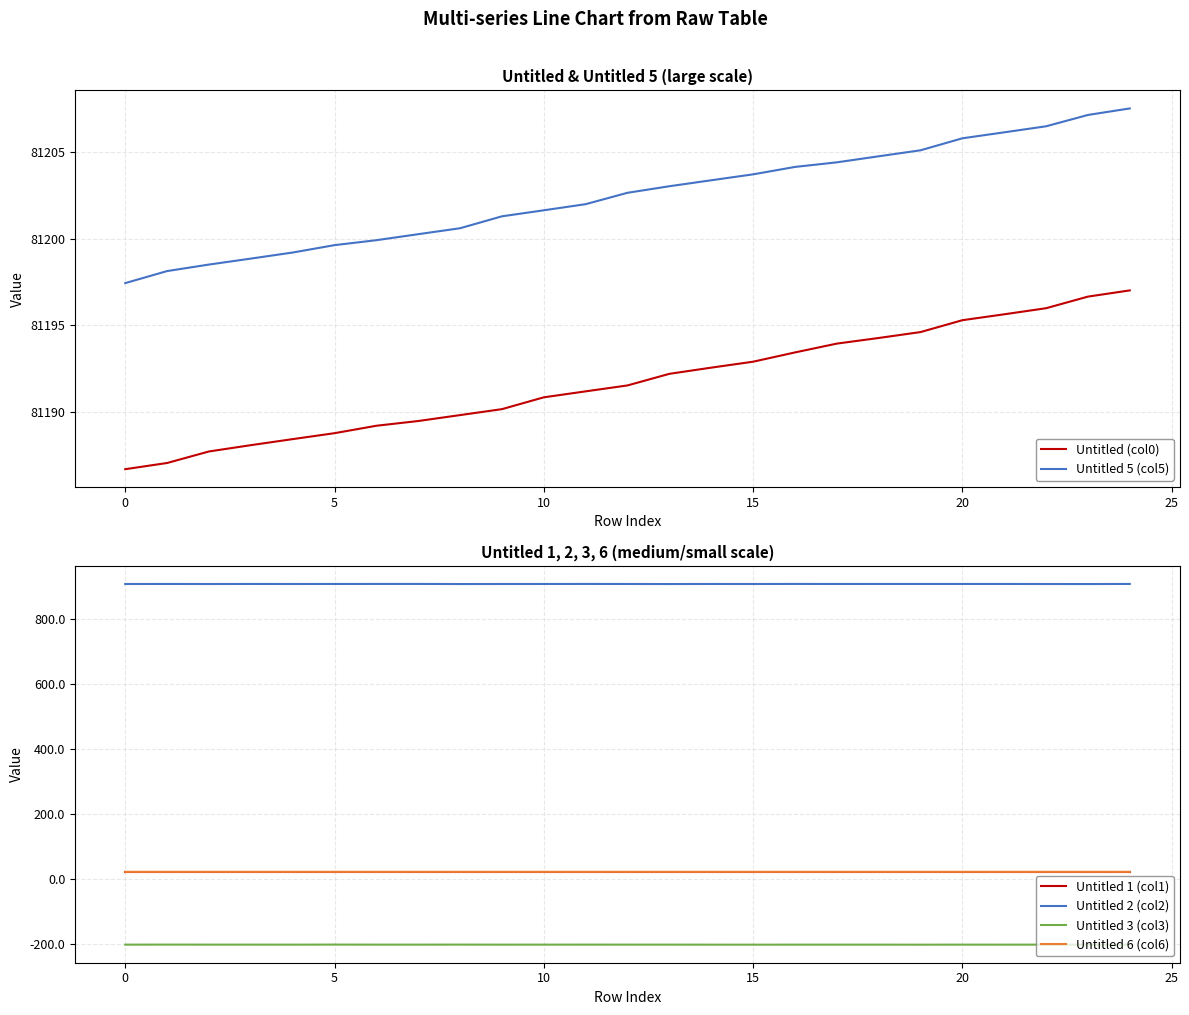

True or false: Untitled 3 (col3) and Untitled 6 (col6) cross at least once.

False